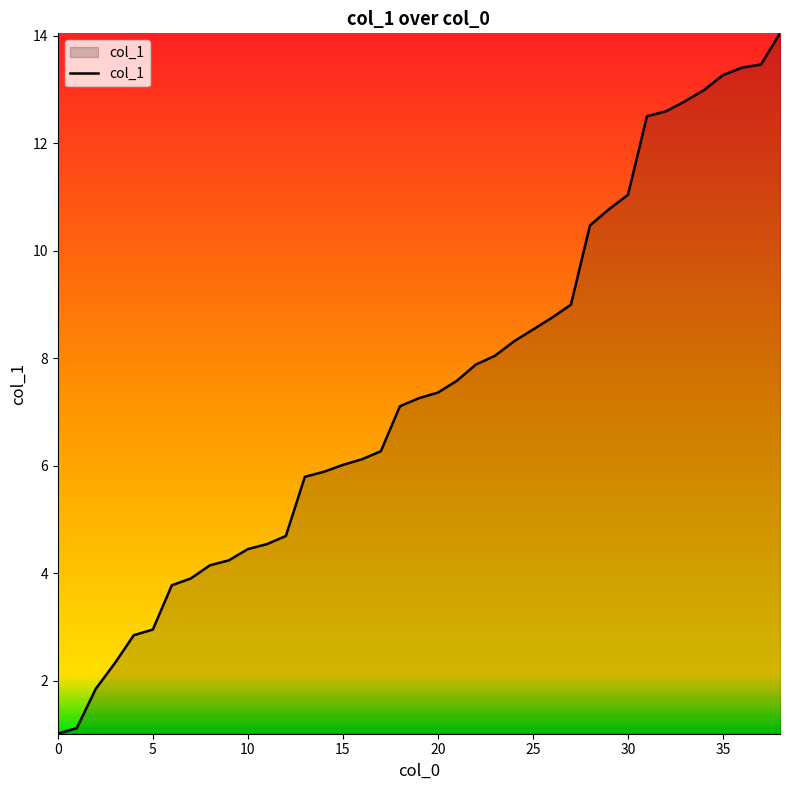

What is the difference between the maximum and minimum values?

13.0